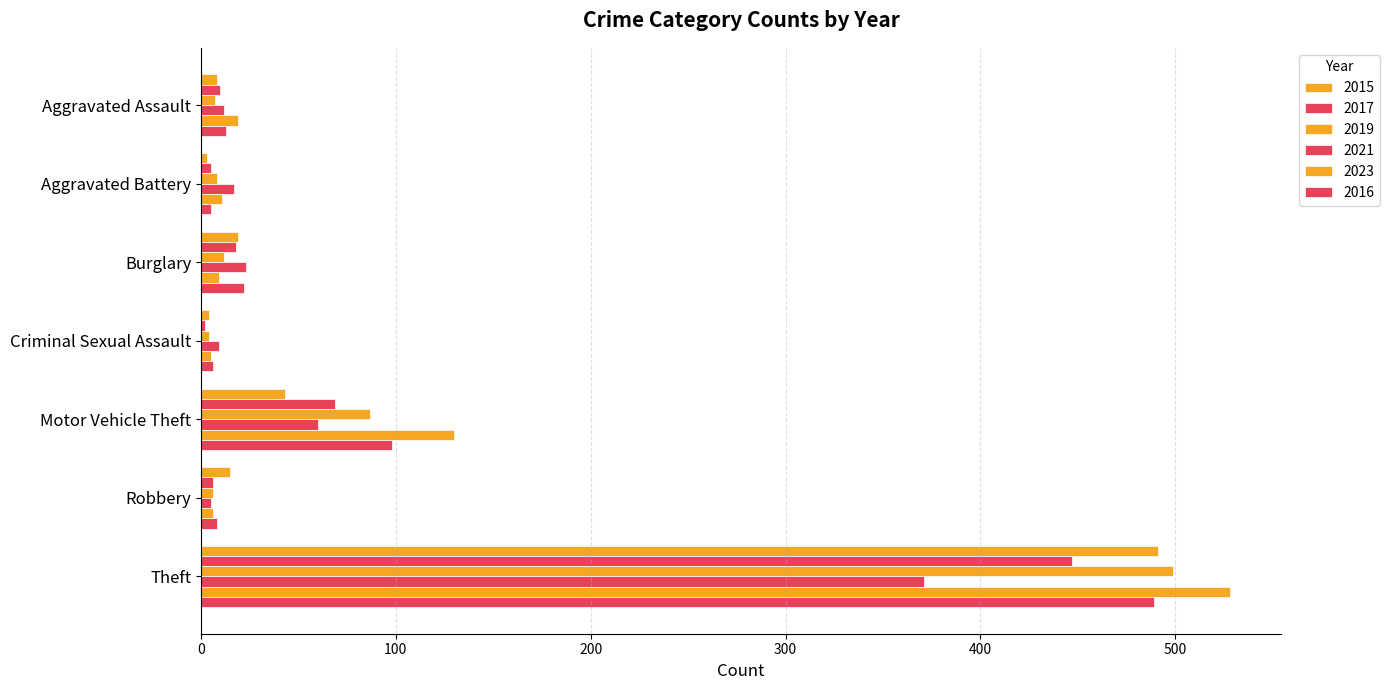

Where does the 2021 series first go above 17?

Burglary